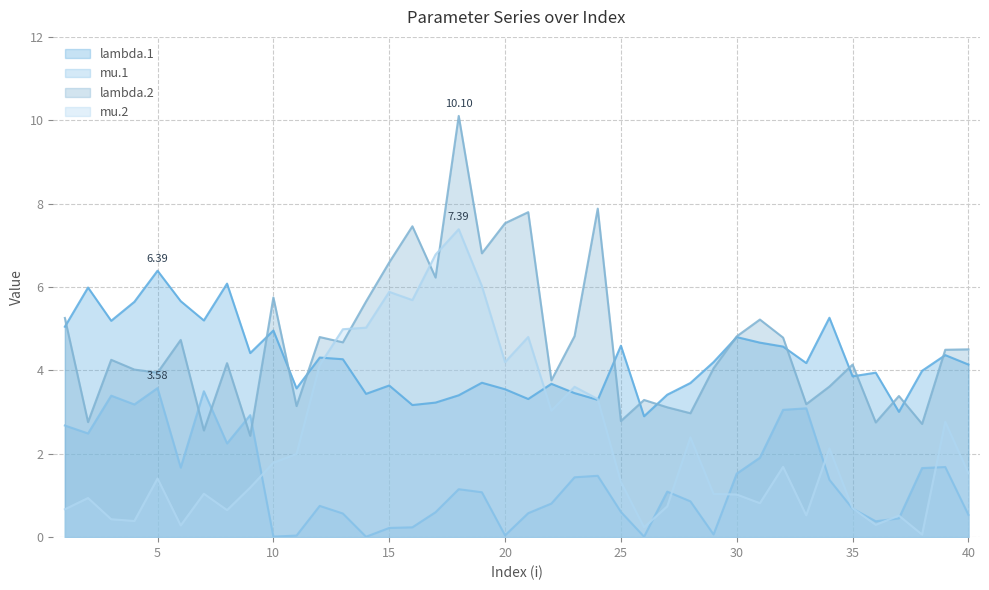

List the labels in order of mu.1 value, smallest first.

14, 26, 10, 11, 20, 29, 15, 16, 36, 37, 40, 13, 21, 17, 25, 35, 12, 22, 28, 19, 27, 18, 34, 23, 24, 30, 38, 6, 39, 31, 8, 2, 1, 9, 32, 33, 4, 3, 7, 5